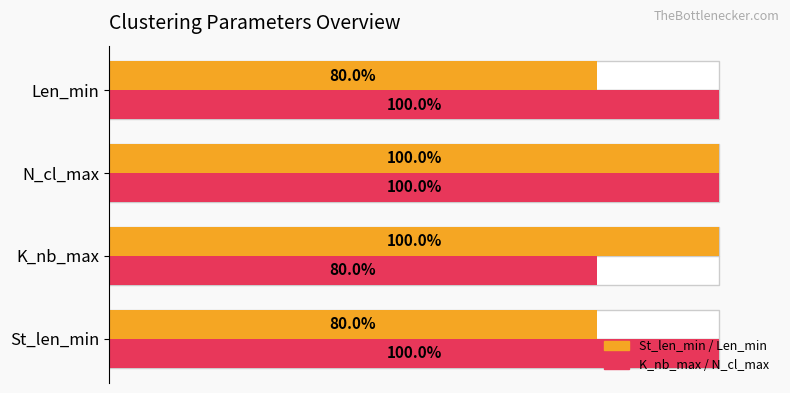

What is the total value across all series at Len_min?

180